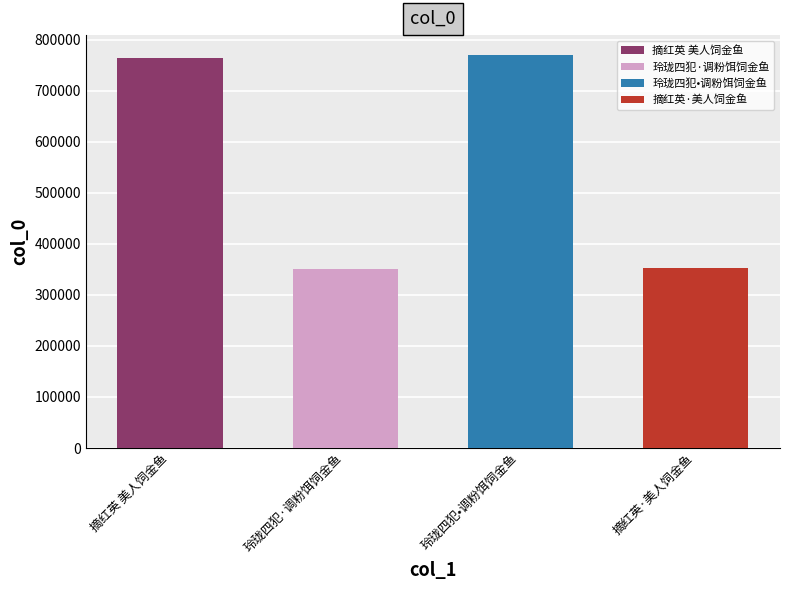

List the labels in order of value, smallest first.

玲珑四犯·调粉饵饲金鱼, 摘红英·美人饲金鱼, 摘红英 美人饲金鱼, 玲珑四犯•调粉饵饲金鱼